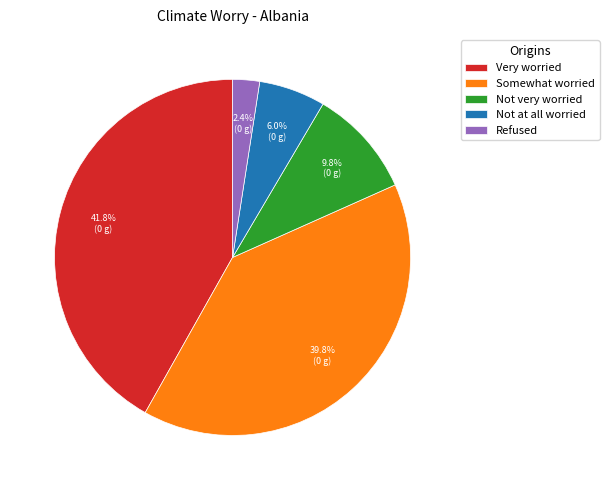

Is Not at all worried the majority of the pie?

No